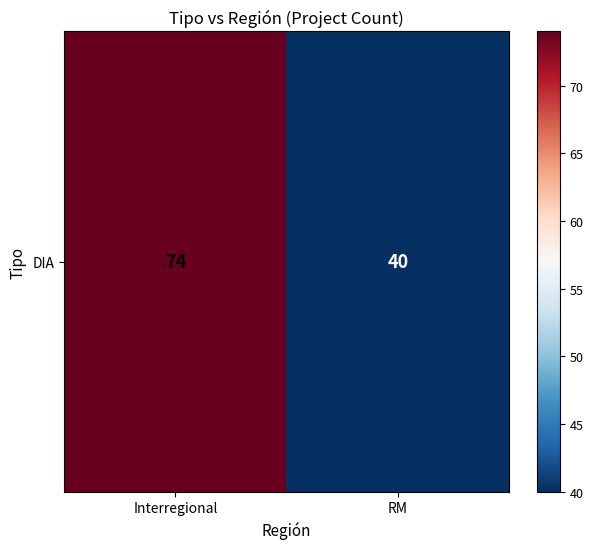

The chart shows a value of 74 at Interregional. True or false?

True